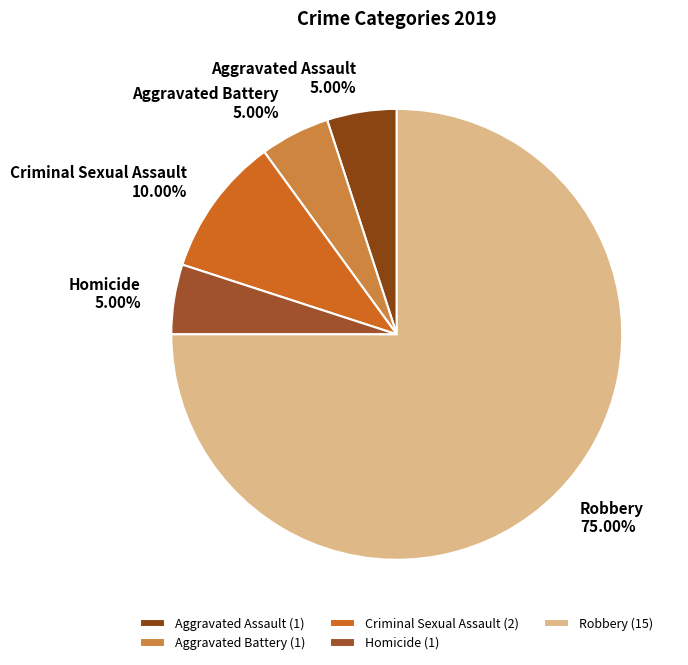

To the nearest percent, what is the average slice percentage?

20%